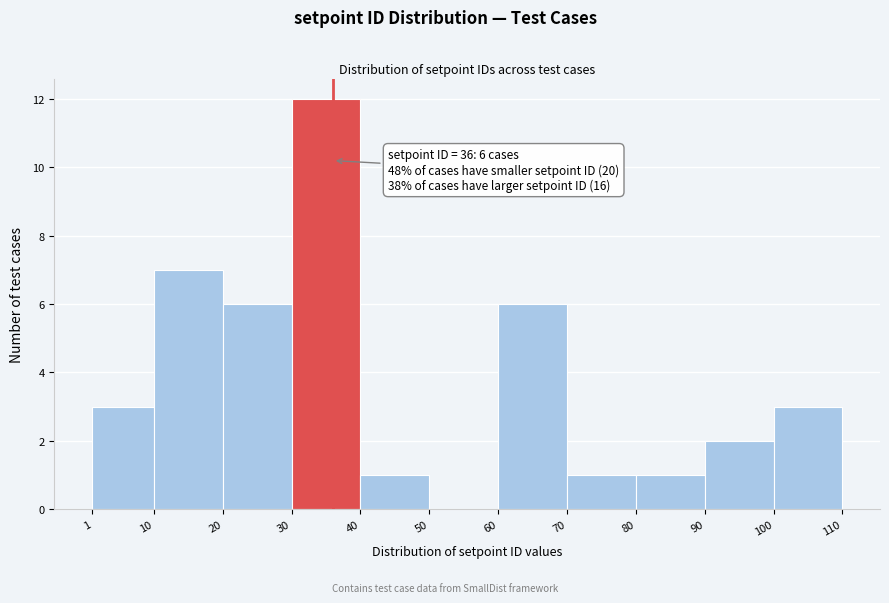

Which range on the x-axis has the tallest bar?

30 to 40